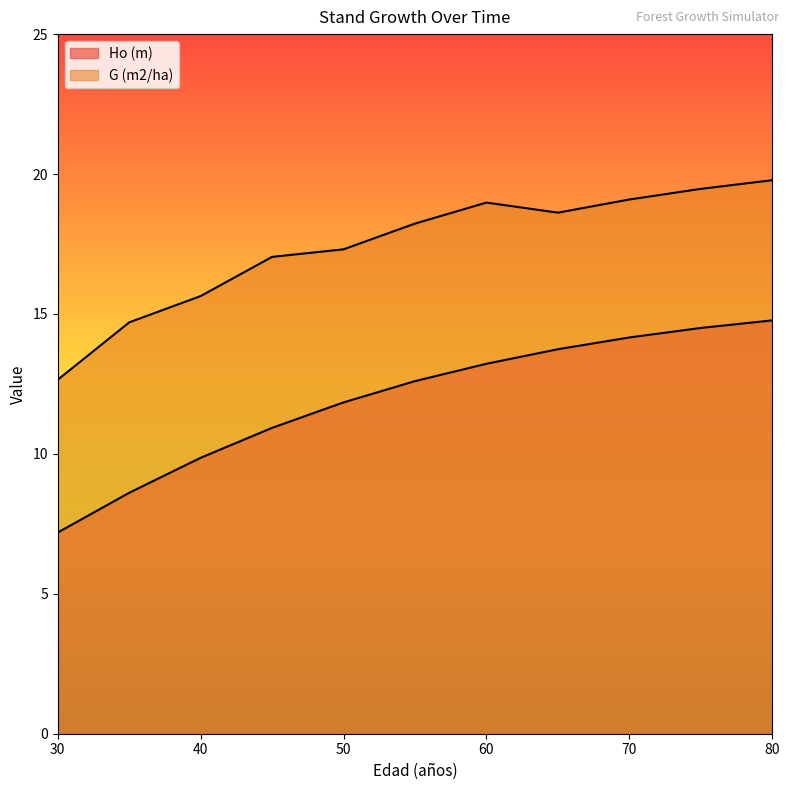

How many data points in Ho (m) are above 12?

6